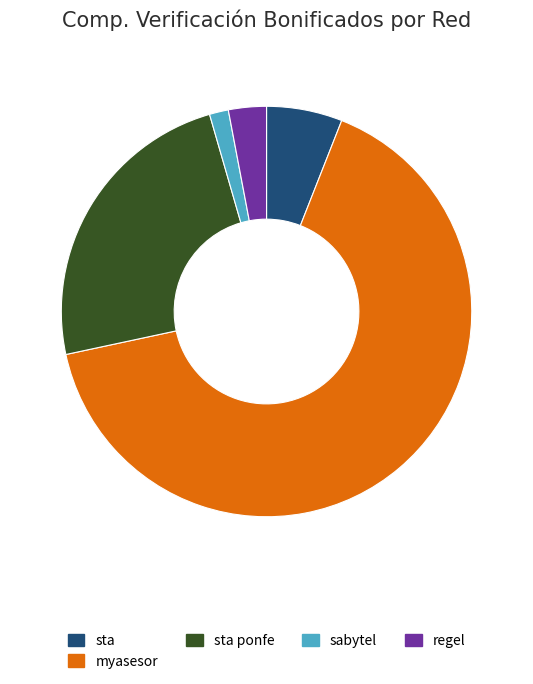

What is the smallest slice in the pie chart?

sabytel